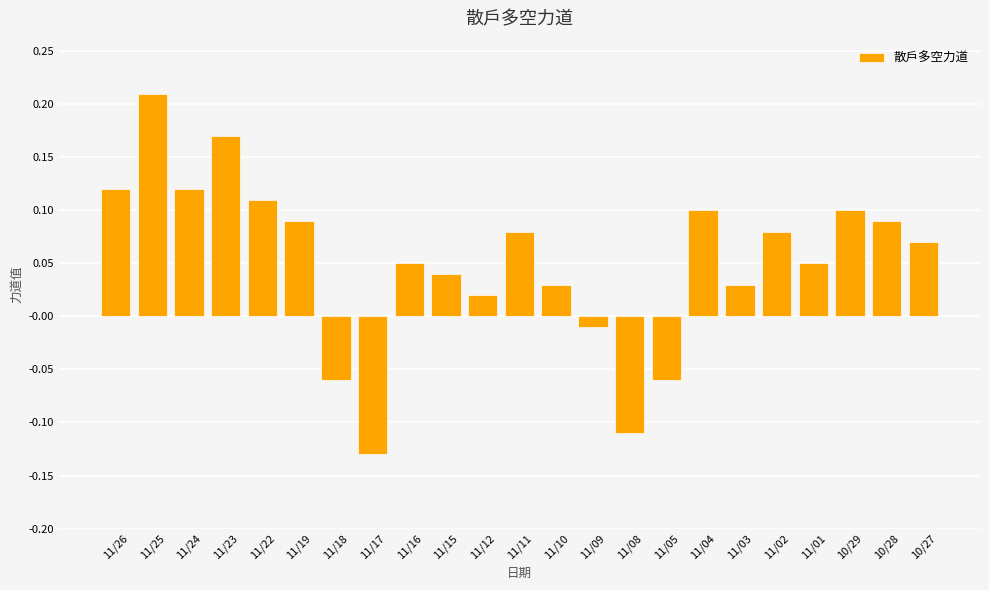

Which category has the highest value across all series?

11/25